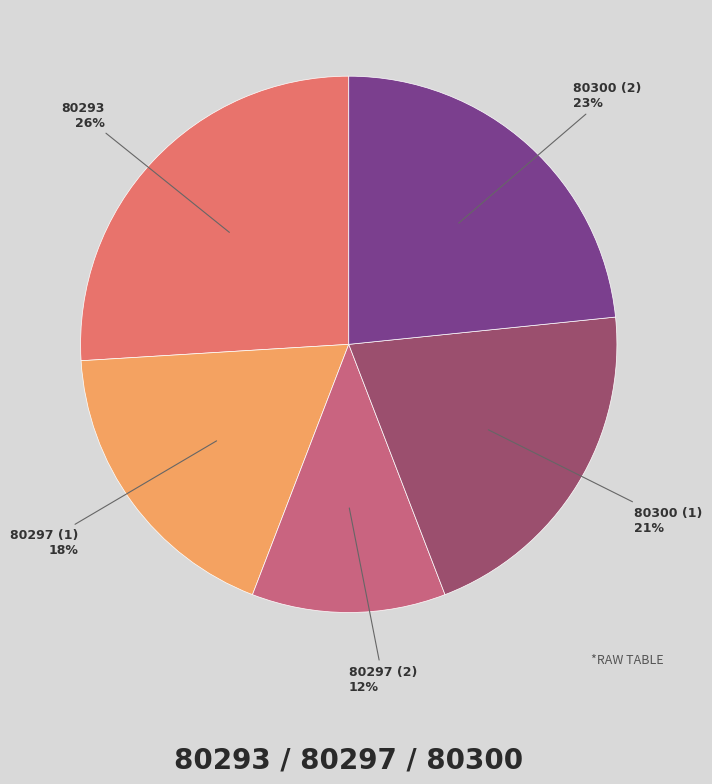

How many segments does this pie chart have?

5